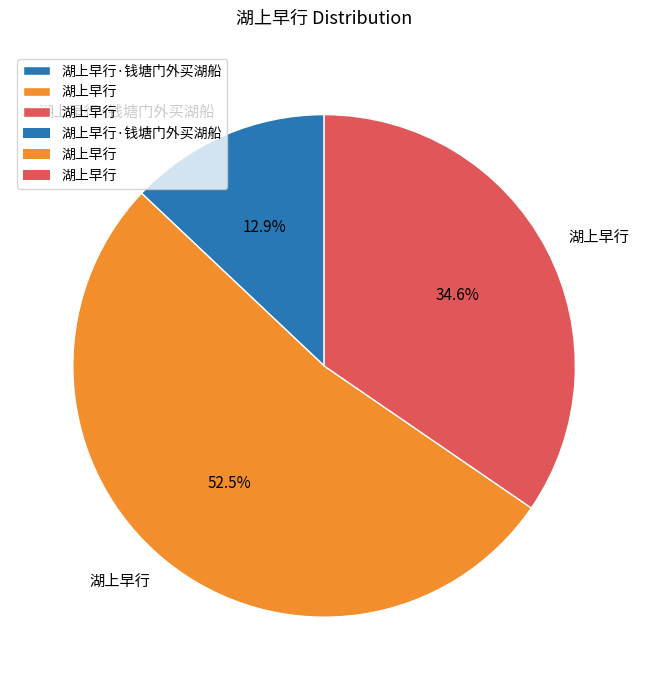

Is there a majority slice in this chart?

Yes